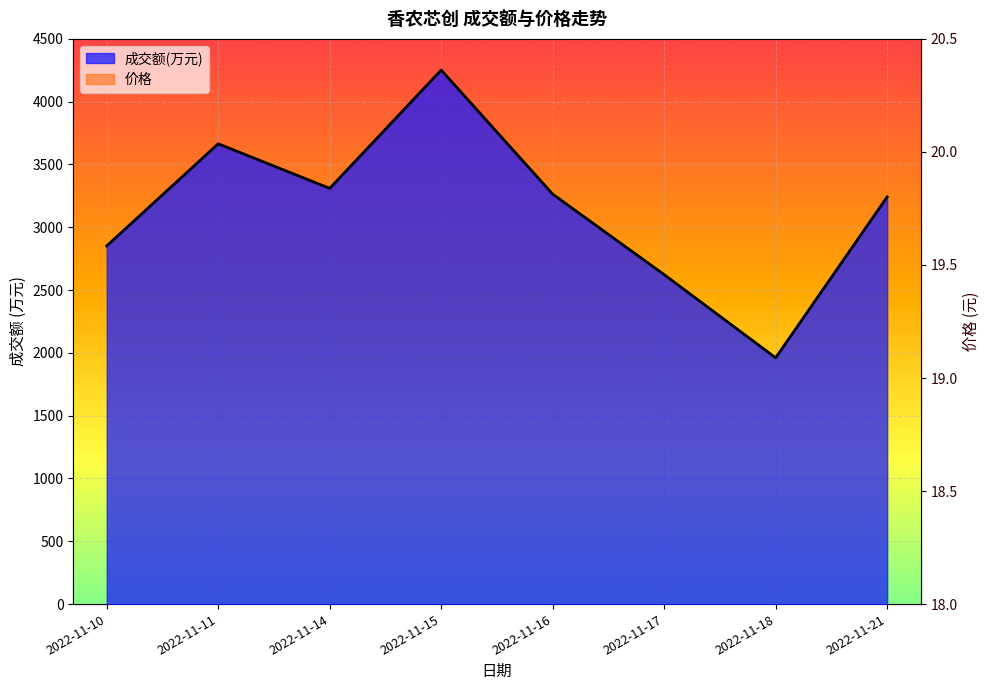

Rank the series at 2022-11-17 from lowest to highest value.

价格, 成交额(万元)